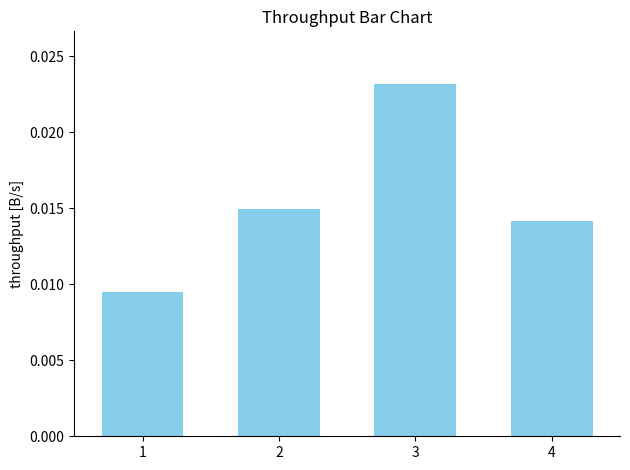

Which has a higher value, 2 or 1?

2